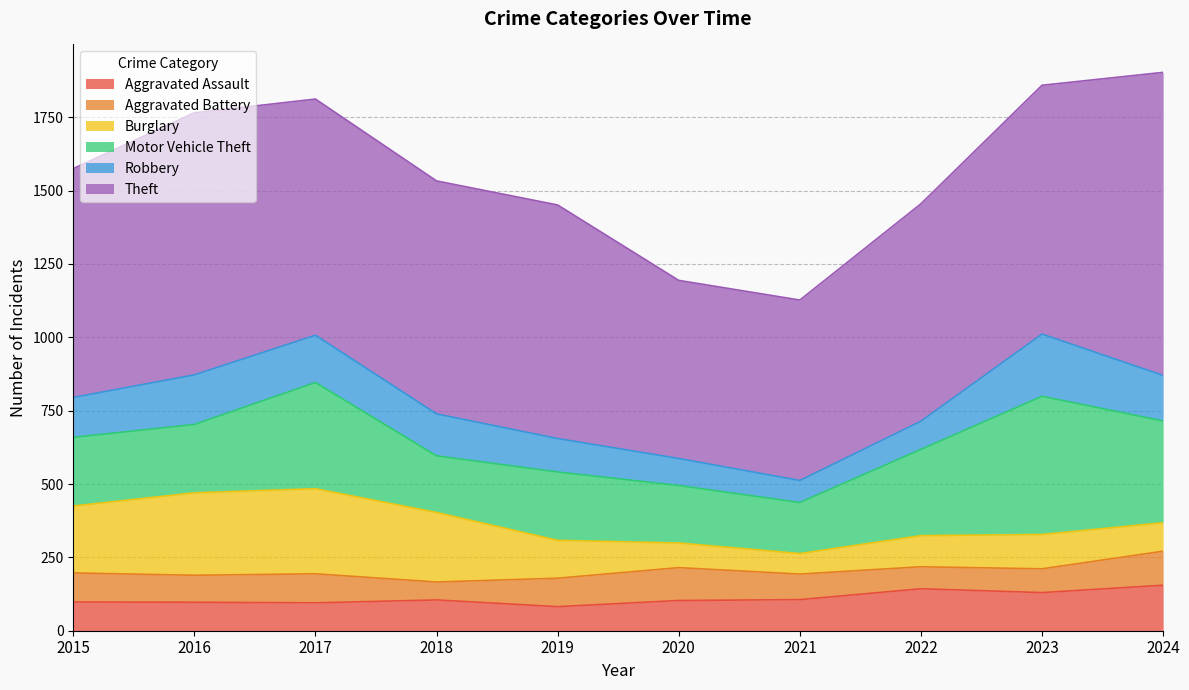

What is the difference between the maximum and minimum values in the Motor Vehicle Theft series?

297